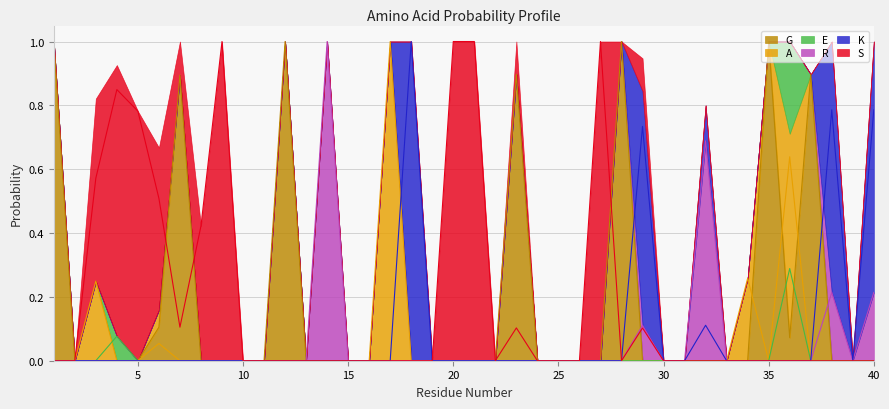

What is the maximum value for G?

1.0